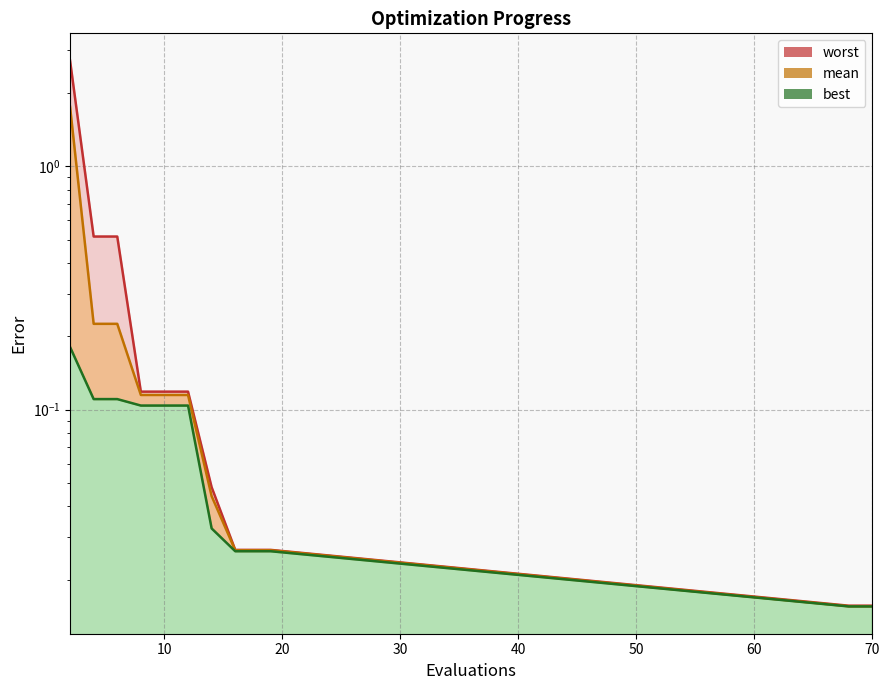

How many distinct data groups are displayed?

3